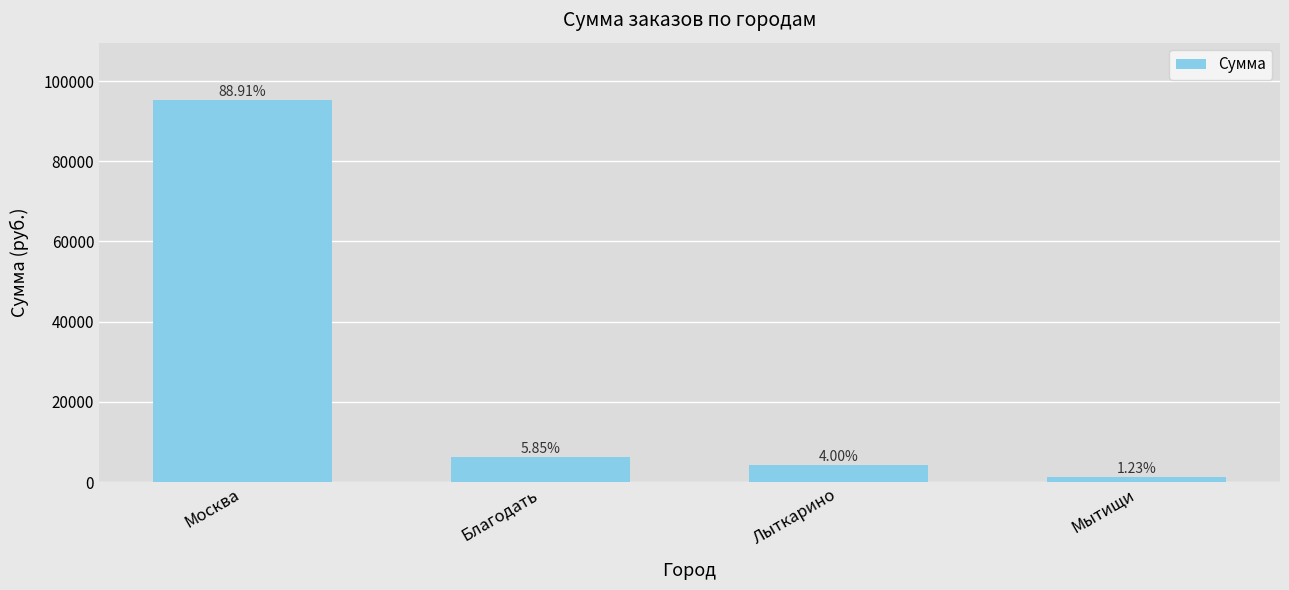

How many bars are there in total?

4